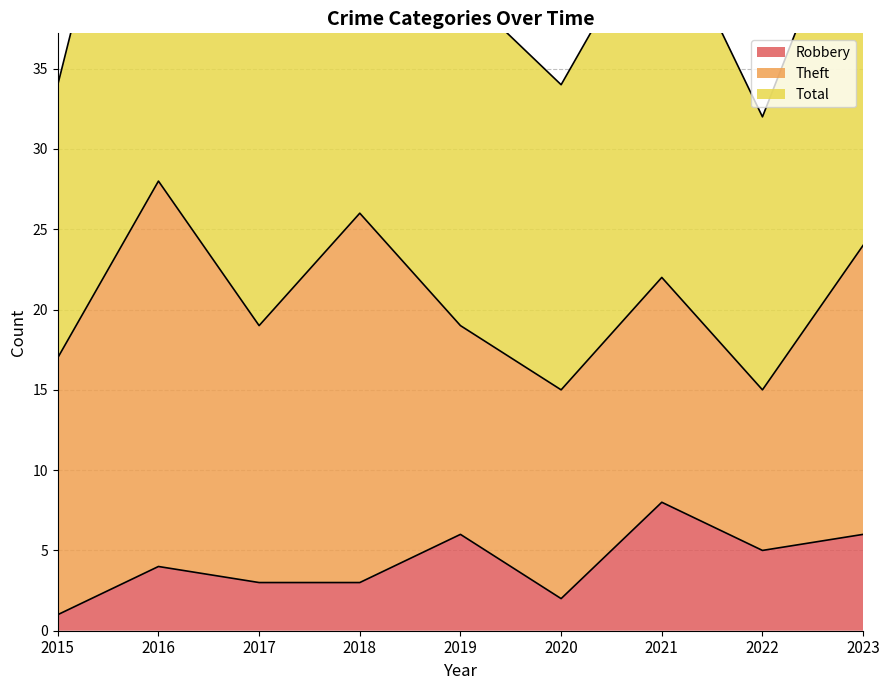

Does the chart display data point markers on the line(s)?

No